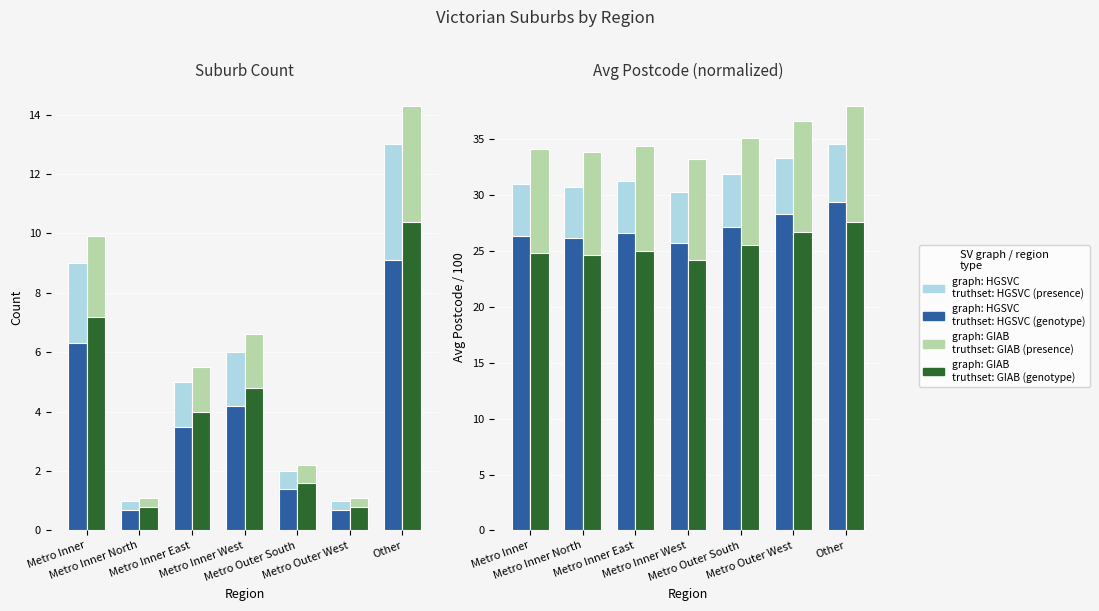

What is the total value across all series at Metro Inner West?

113.5